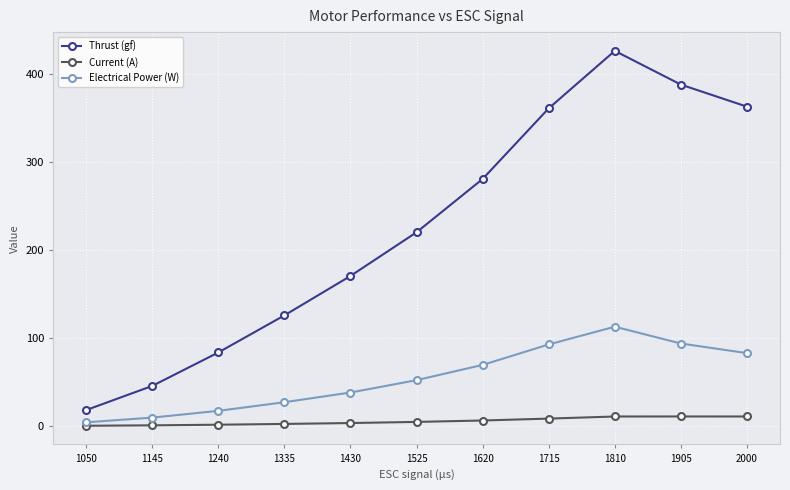

Rank the series at 1810 from highest to lowest value.

Thrust (gf), Electrical Power (W), Current (A)